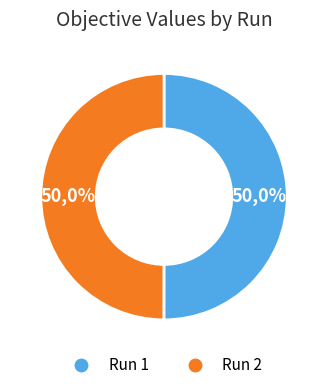

Between Run 1 and Run 2, which is larger?

Run 1